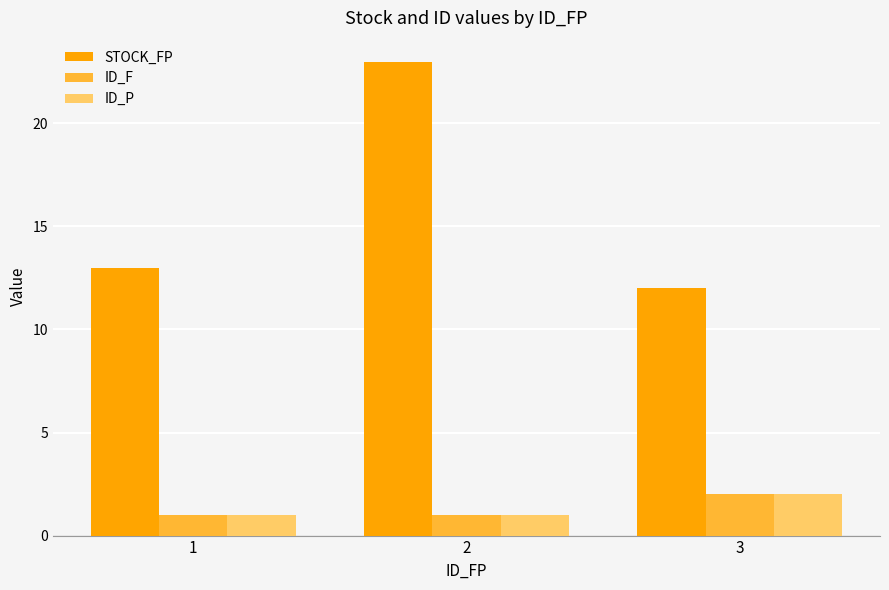

What is the value of the ID_P bar at the 1st from the left?

1